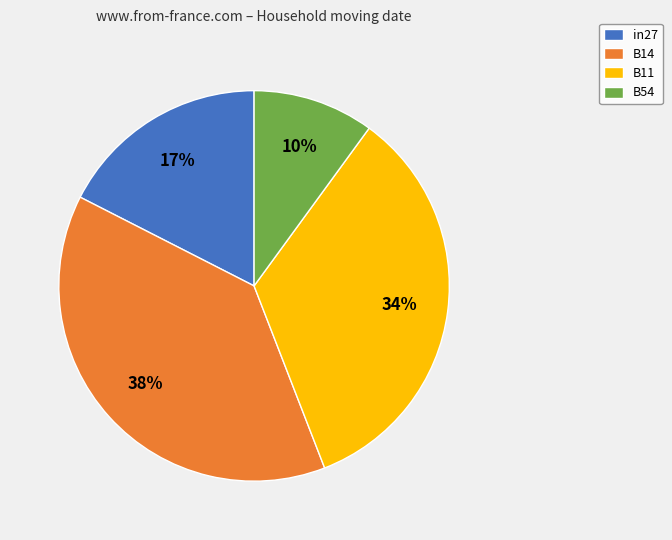

Rank the categories by value from lowest to highest.

B54, in27, B11, B14